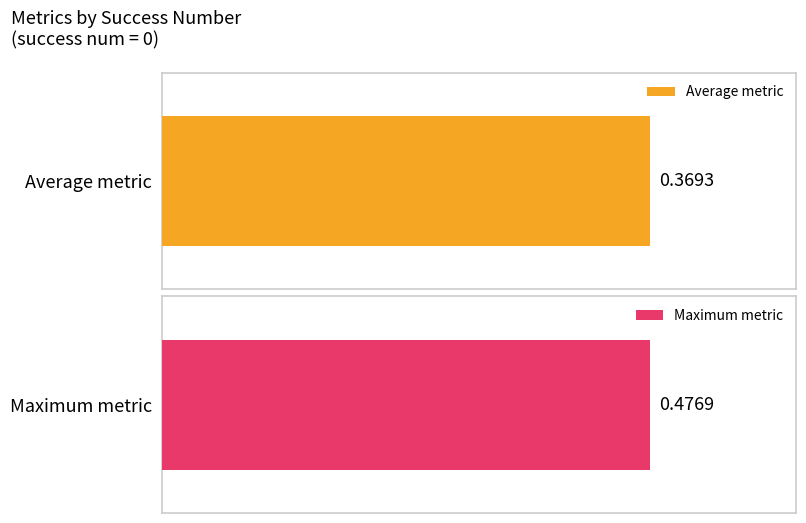

The value of worst at 3 is 0.2. True or false?

False